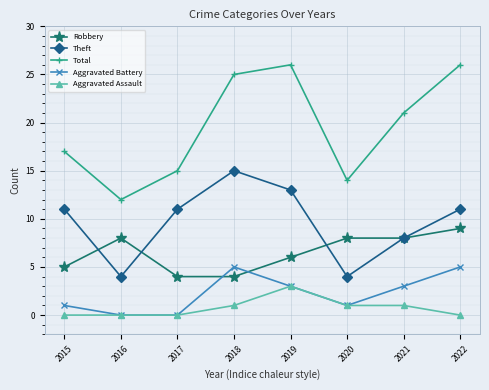

Which series has the largest total across all categories?

Total